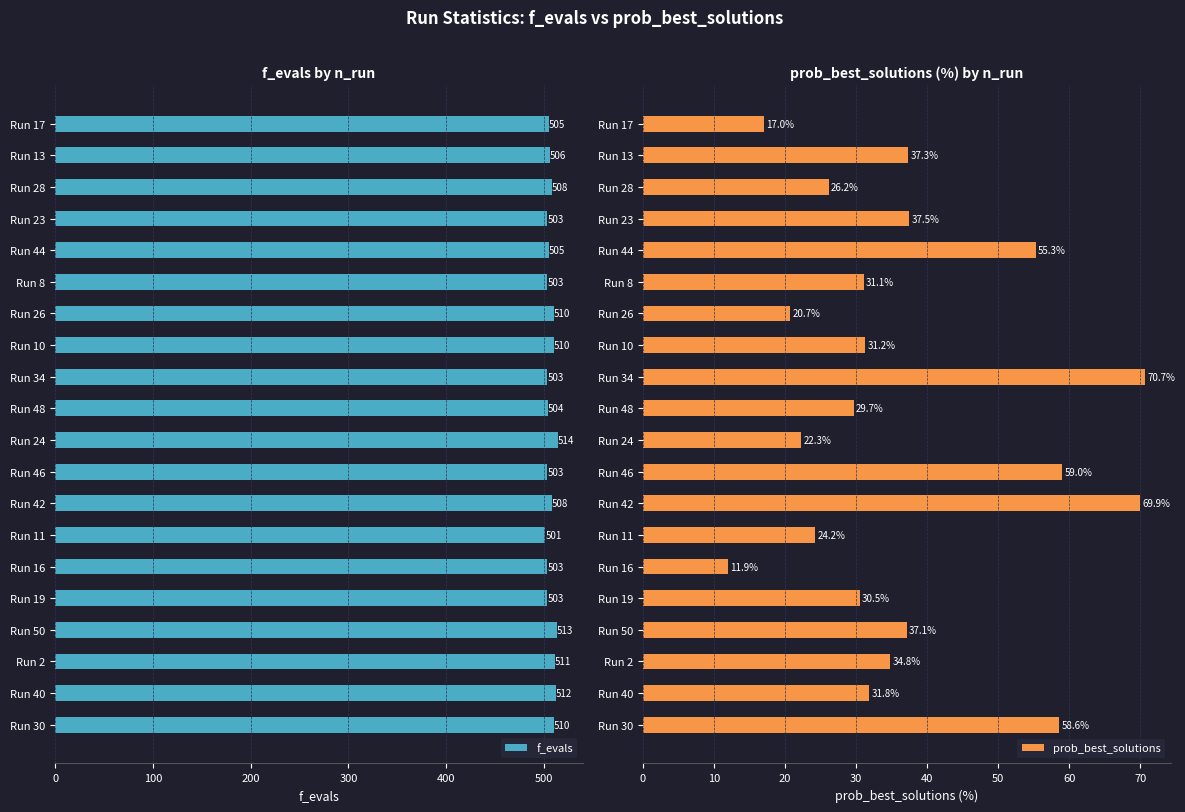

Where is f_evals nearest to the value 507?

Run 13